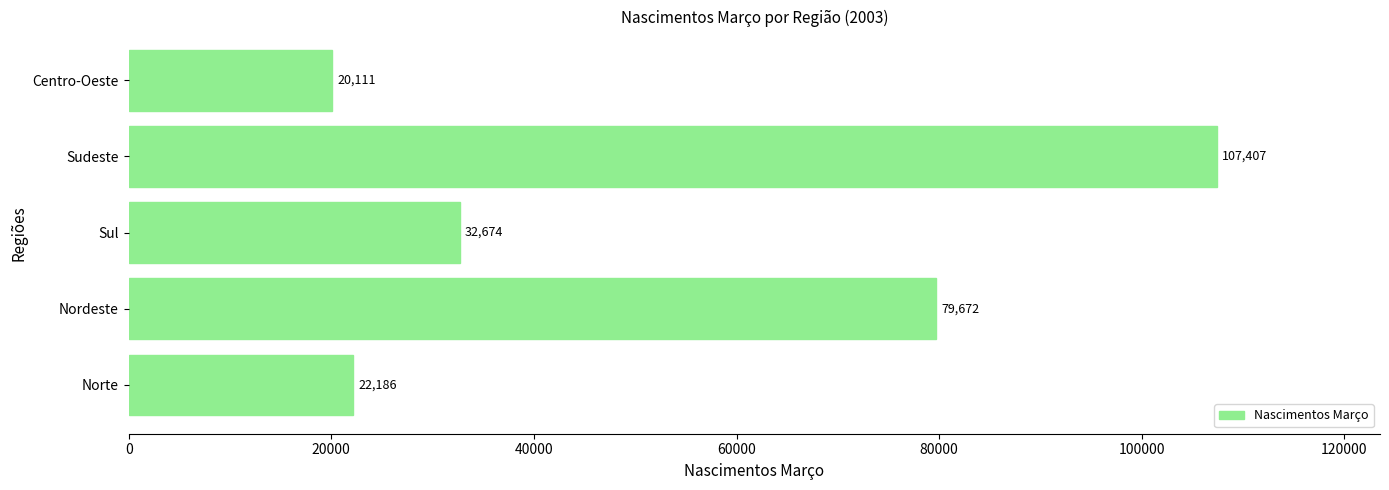

Is it true that the value at Nordeste is 122322?

False